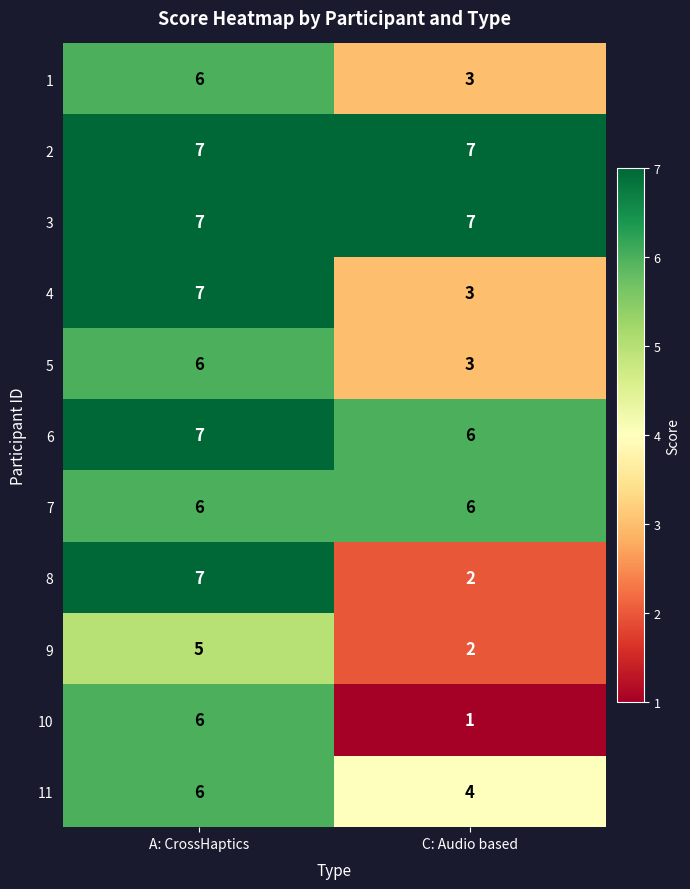

Reading left to right, what are all the values shown in this chart?

1: A: CrossHaptics=6	C: Audio based=3
2: A: CrossHaptics=7	C: Audio based=7
3: A: CrossHaptics=7	C: Audio based=7
4: A: CrossHaptics=7	C: Audio based=3
5: A: CrossHaptics=6	C: Audio based=3
6: A: CrossHaptics=7	C: Audio based=6
7: A: CrossHaptics=6	C: Audio based=6
8: A: CrossHaptics=7	C: Audio based=2
9: A: CrossHaptics=5	C: Audio based=2
10: A: CrossHaptics=6	C: Audio based=1
11: A: CrossHaptics=6	C: Audio based=4